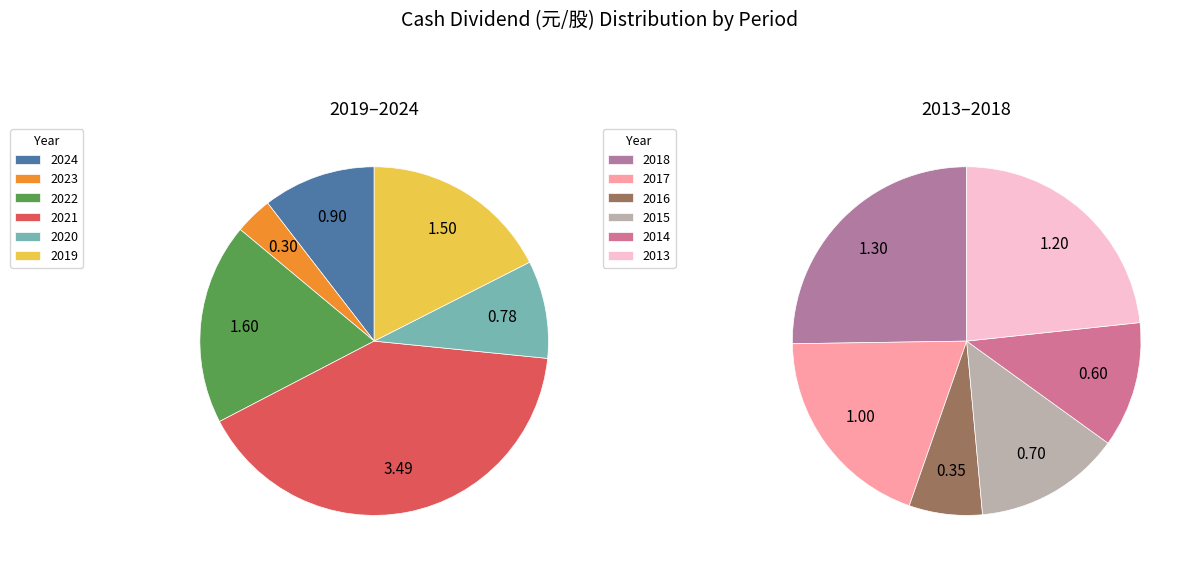

Is there any slice that represents more than half of the pie?

No